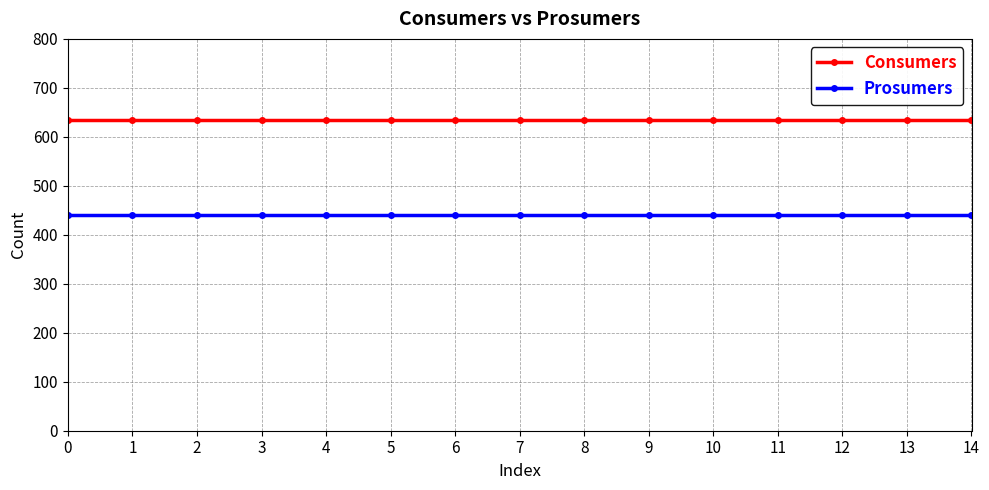

True or false: Consumers and Prosumers cross at least once.

False